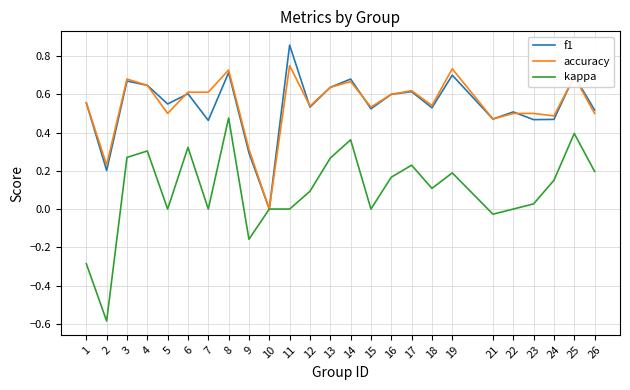

How many series are shown in this chart?

3